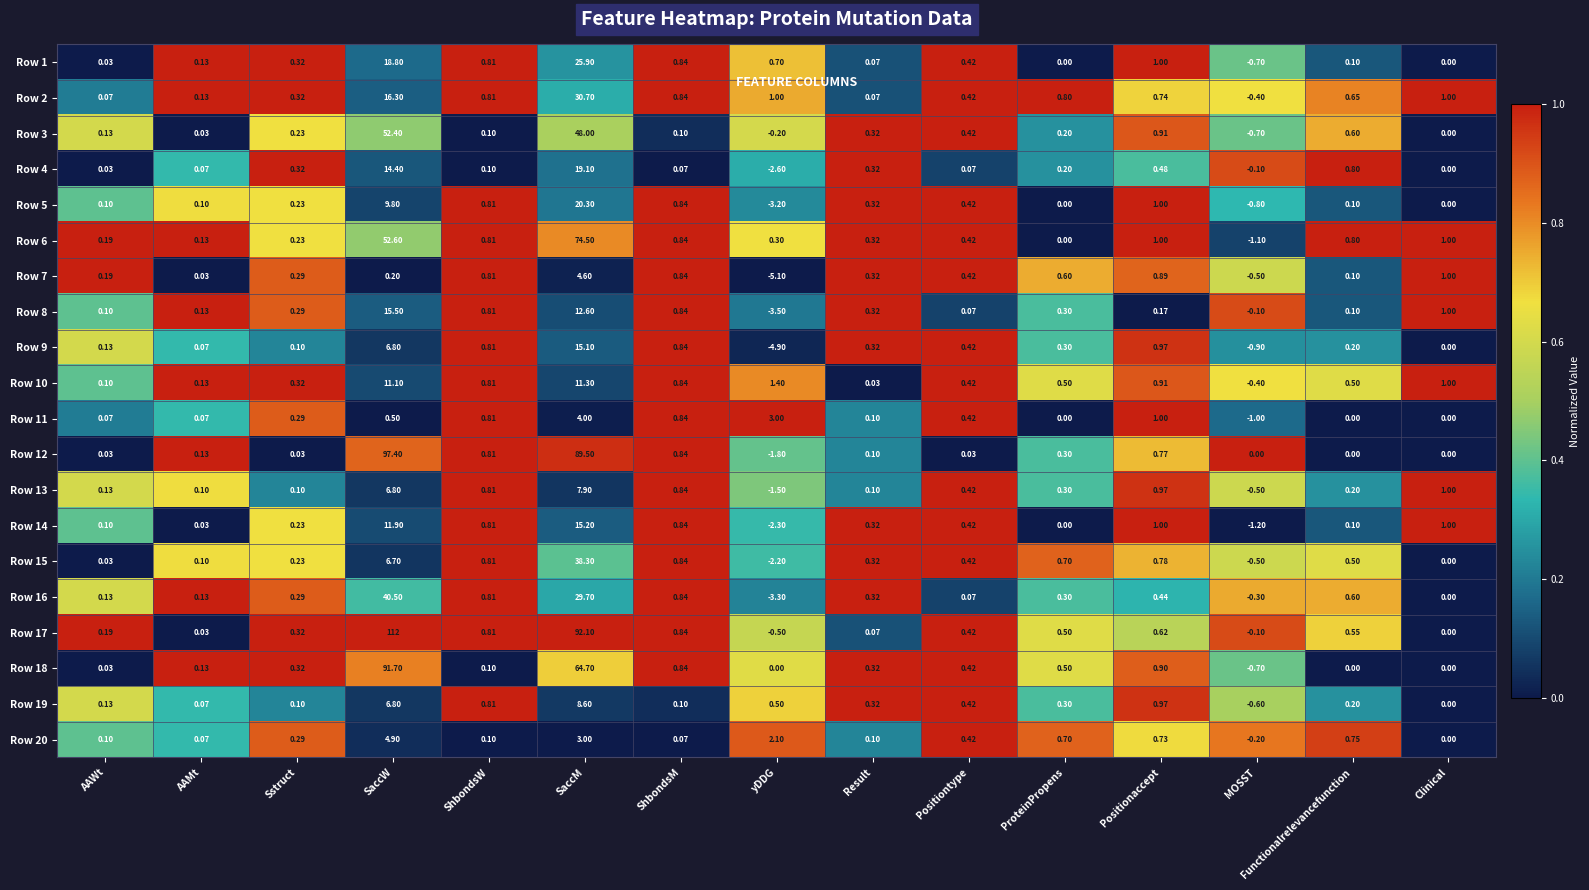

How many distinct data groups are displayed?

20